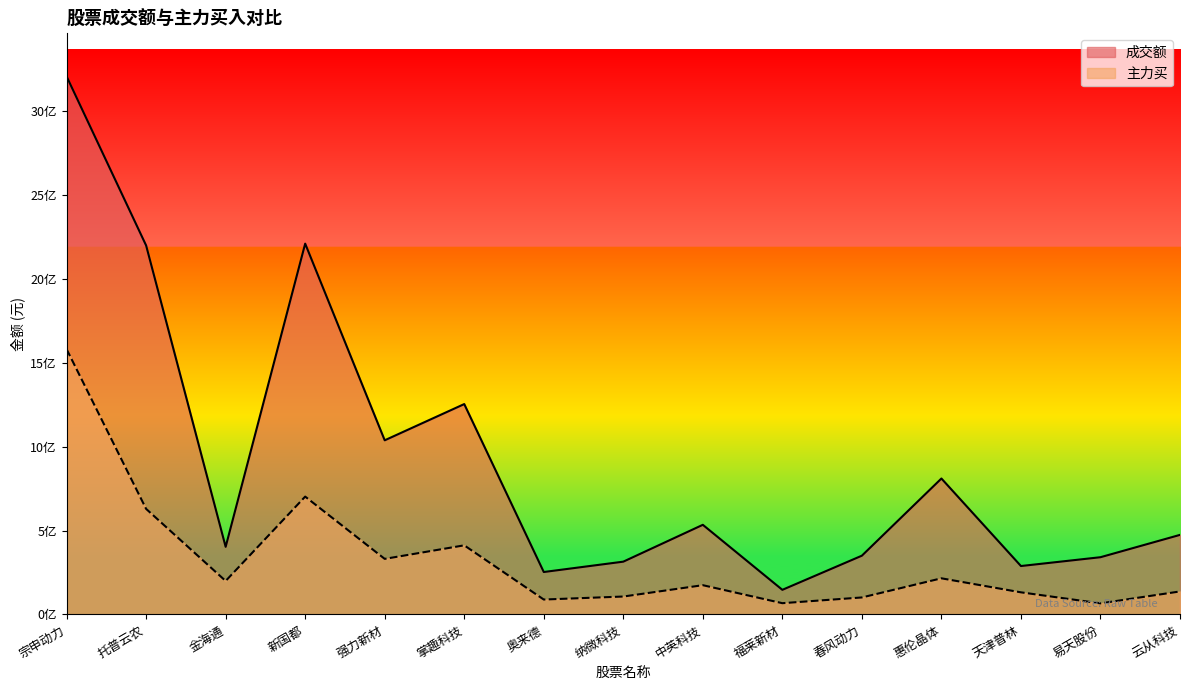

What is the sum of all 主力买 values?

4945600805